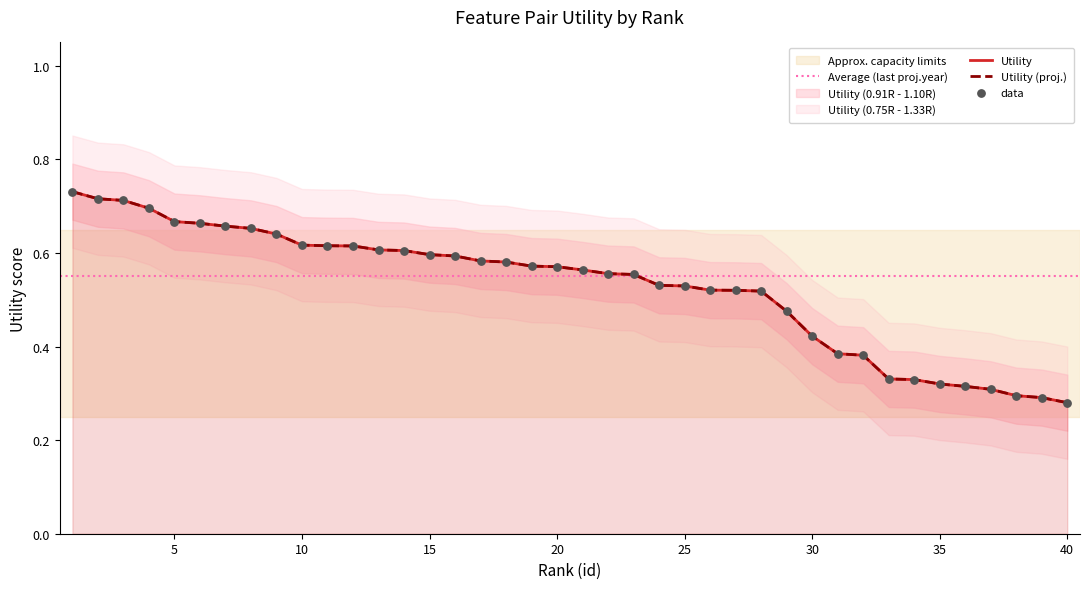

What is the change in value from 17 to 35?

-0.3